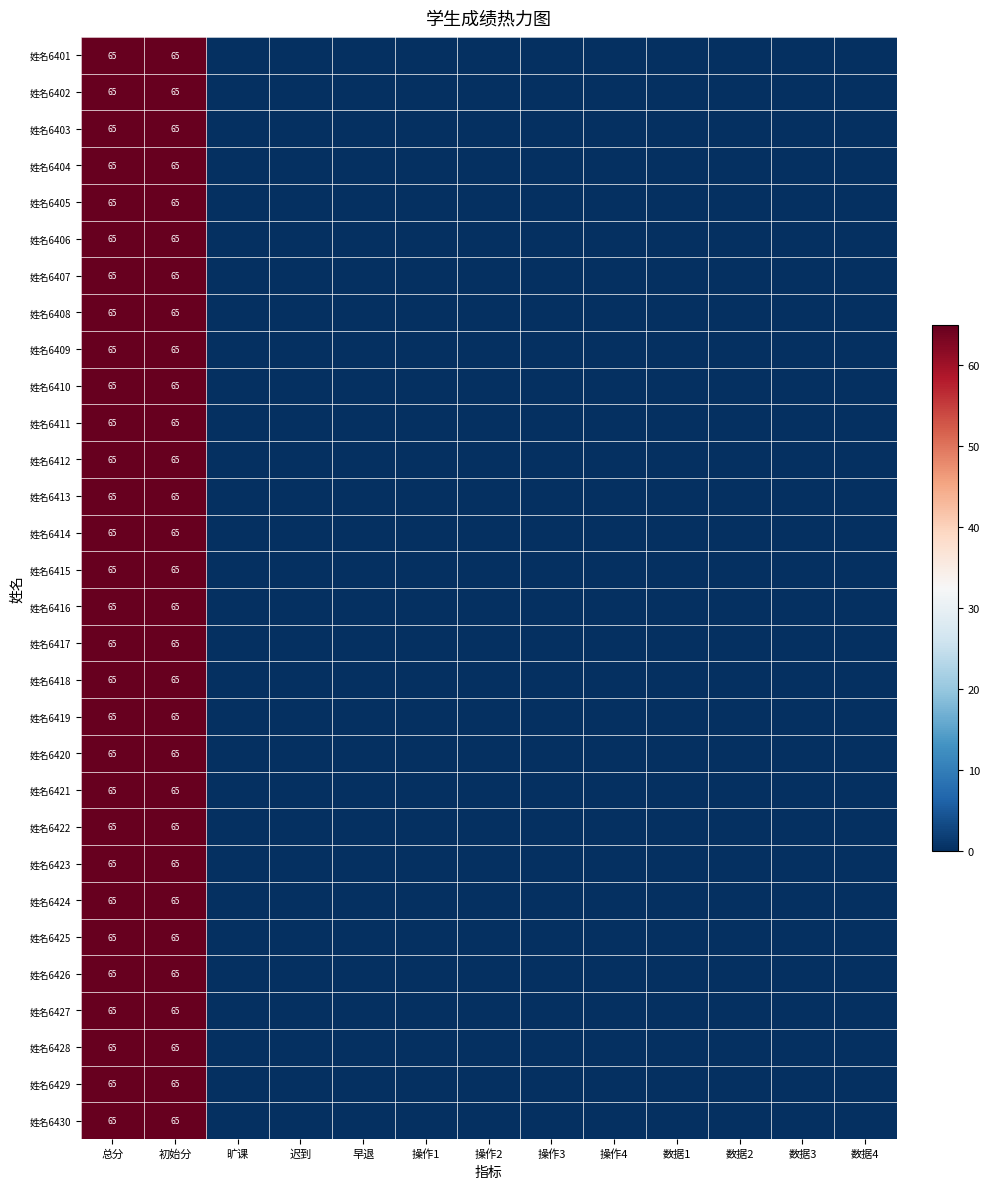

How many positive values does the 姓名6430 series have?

2